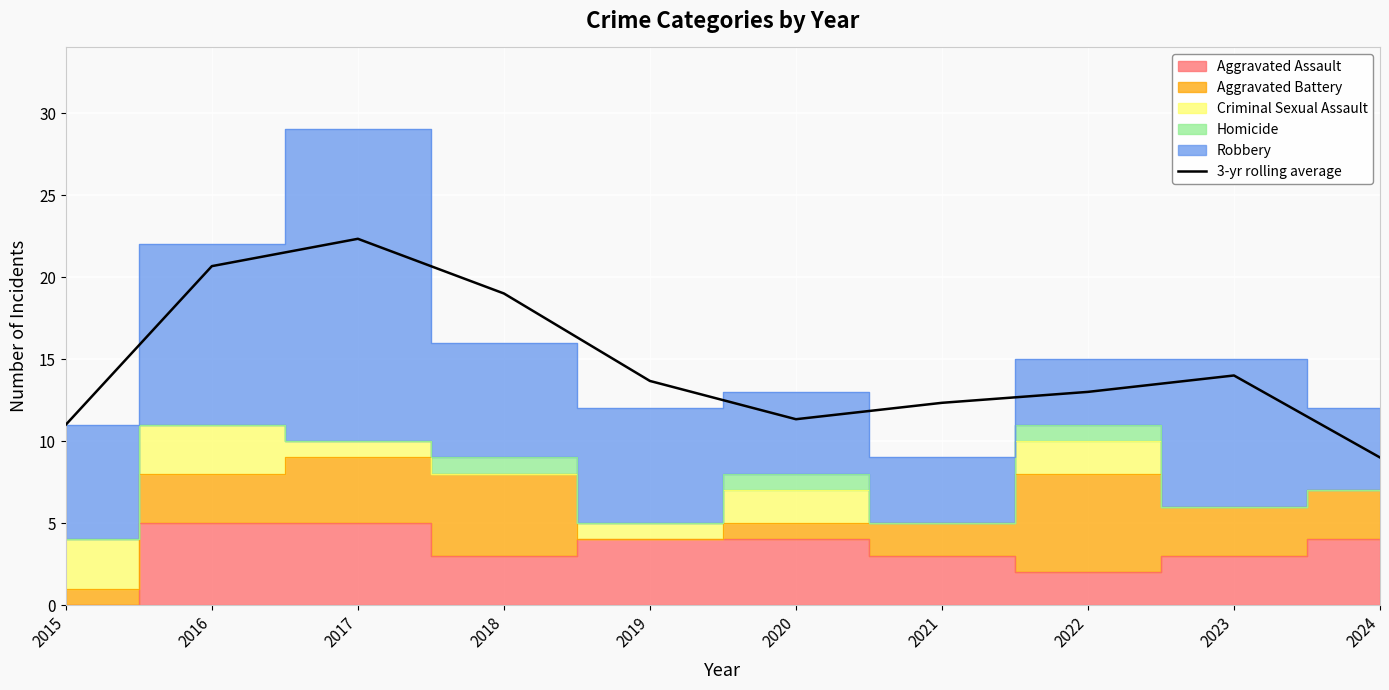

What is the ratio of the value at 2020 to the value at 2024?

1.3